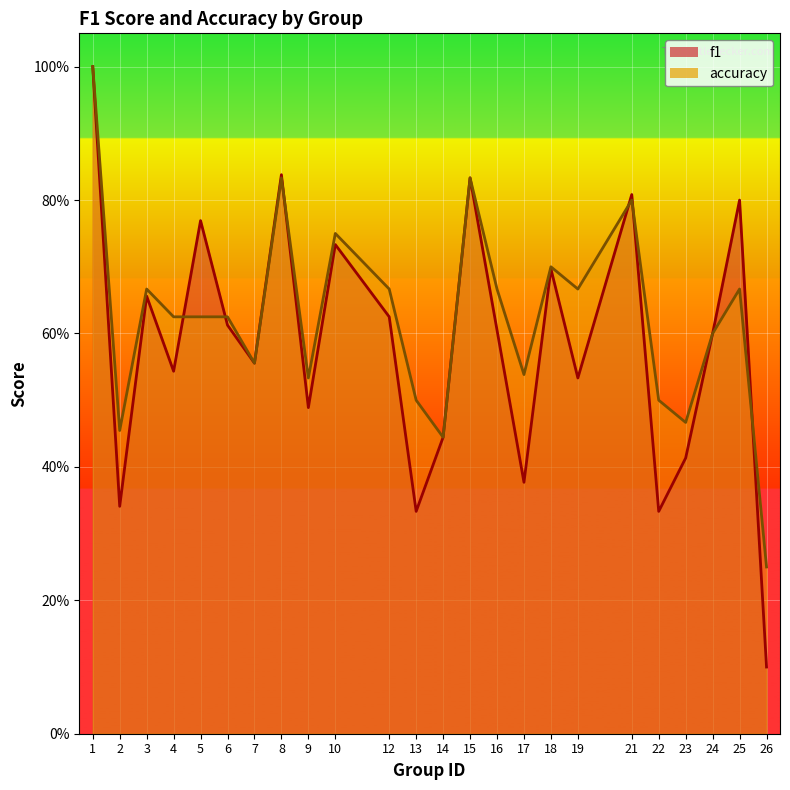

What is the difference between the second highest and second lowest values in the accuracy series?

0.4